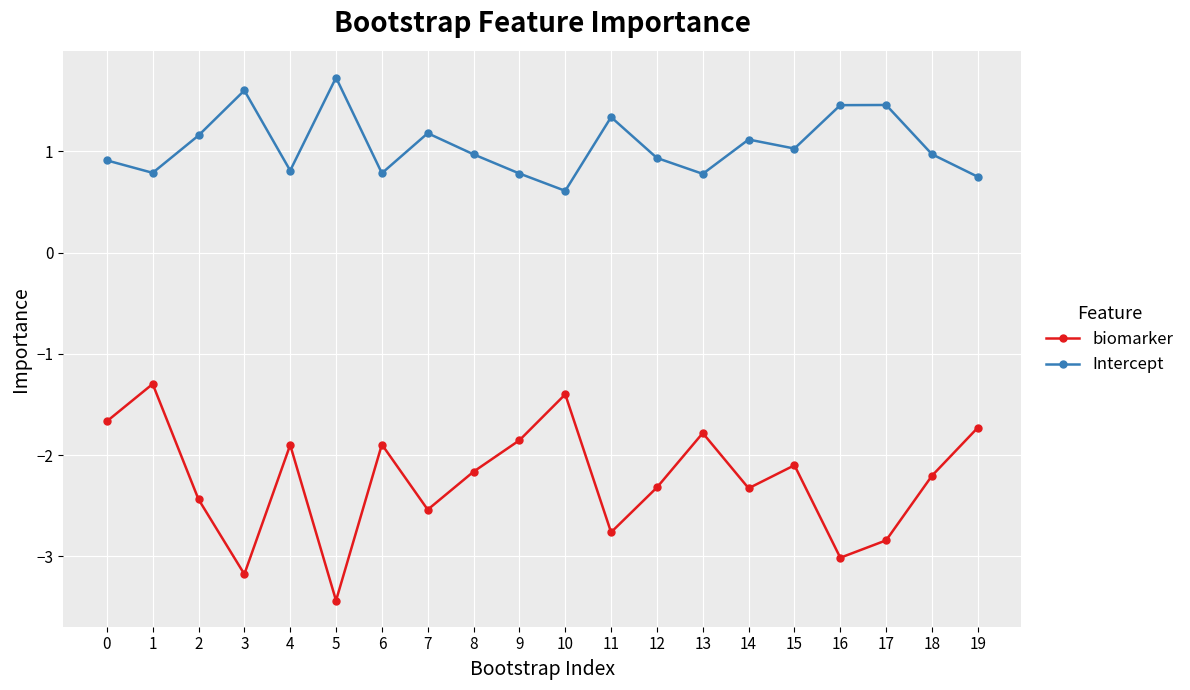

At which category is the sum across all series the highest?

1